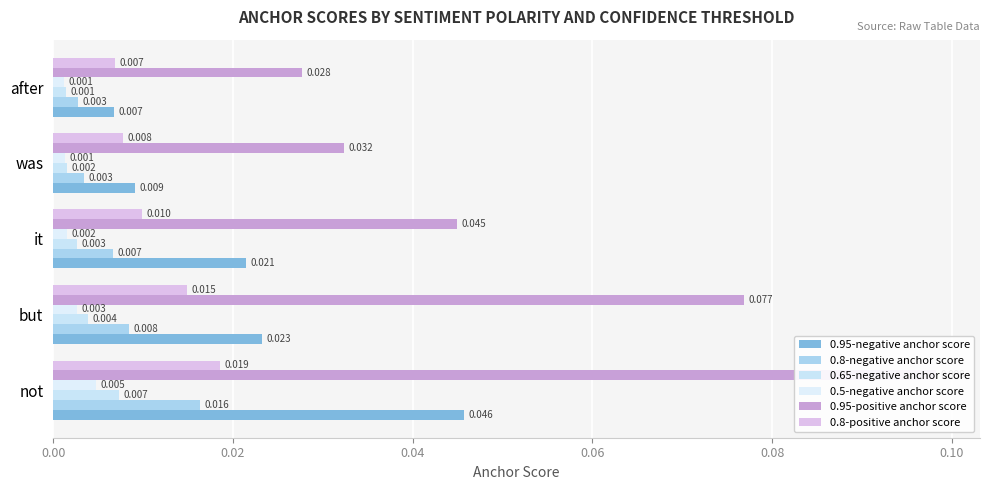

Between was and after, which is larger?

was